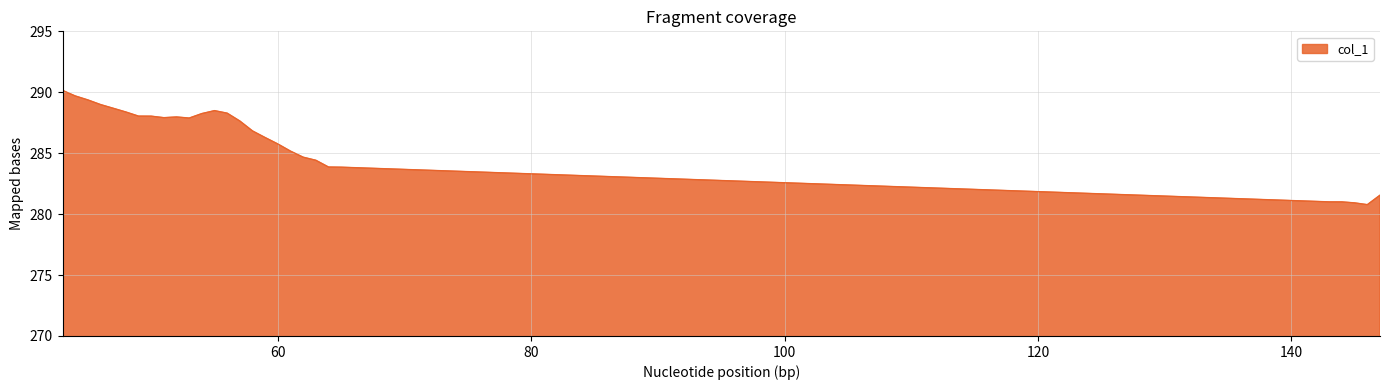

What is the minimum value shown in the chart?

280.8